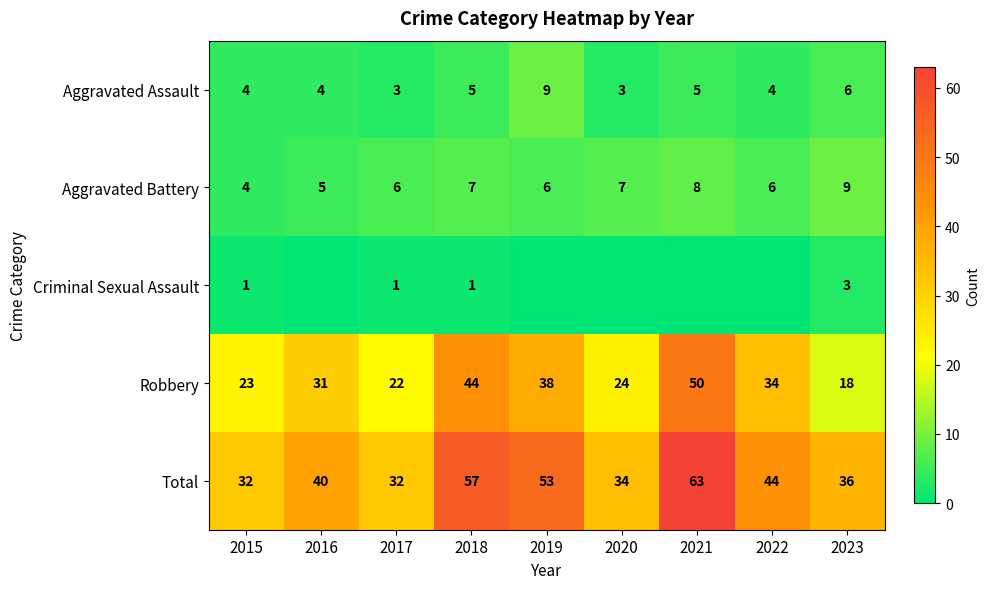

At how many categories does at least one series exceed 54?

2